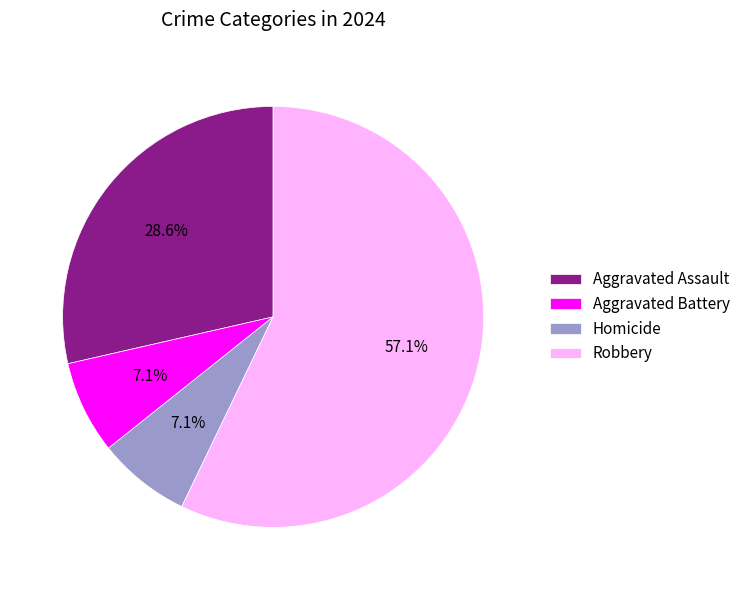

How much of the chart is everything except Homicide?

92.9%